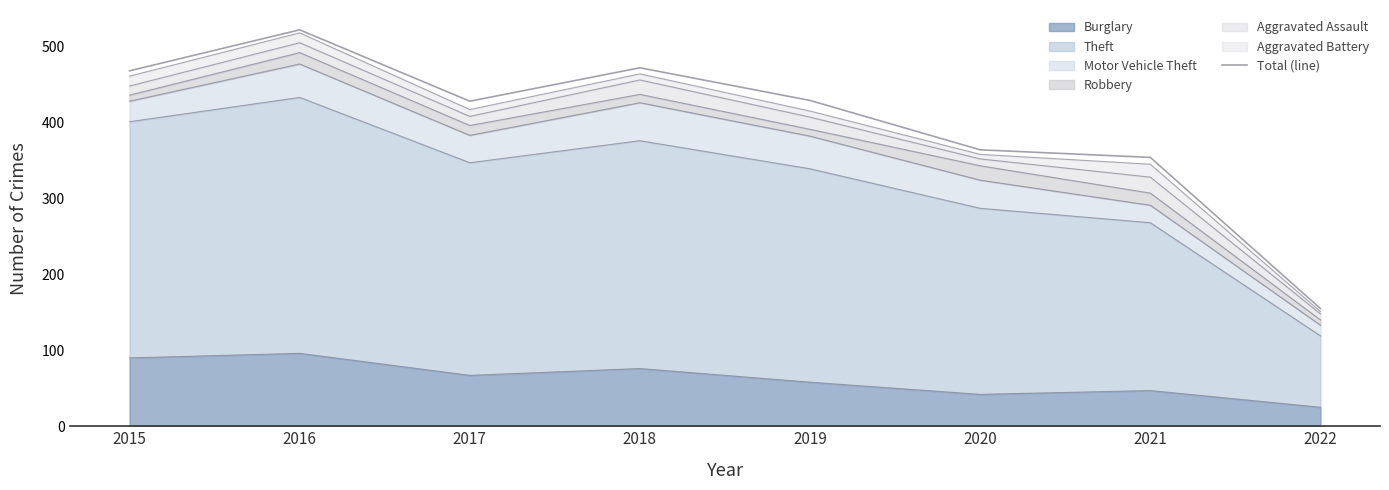

Where is the first local maximum?

2016